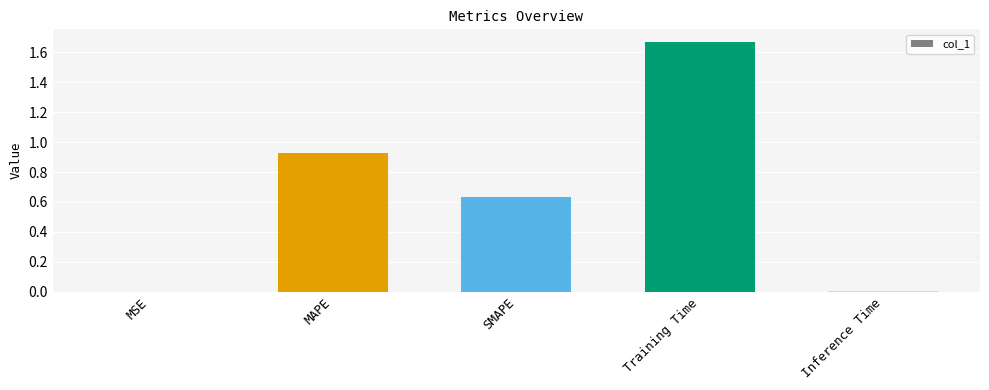

What is the change in value from SMAPE to Training Time?

+1.0